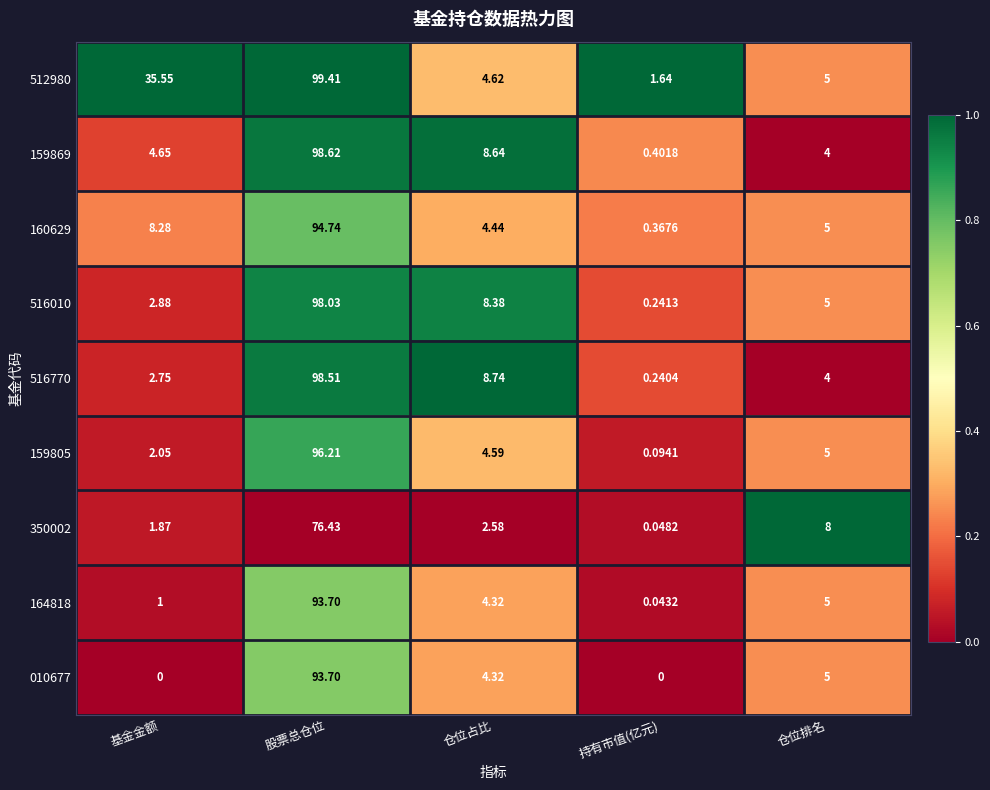

Which category has the highest value across all series?

股票总仓位